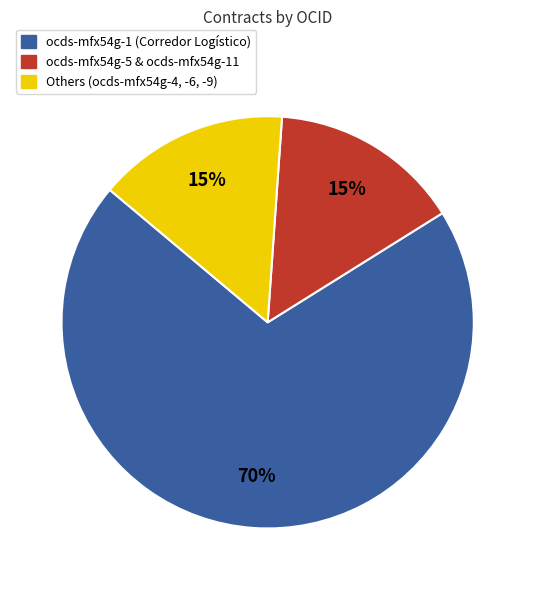

To the nearest percent, what is the difference between the largest and smallest slice percentages?

55%